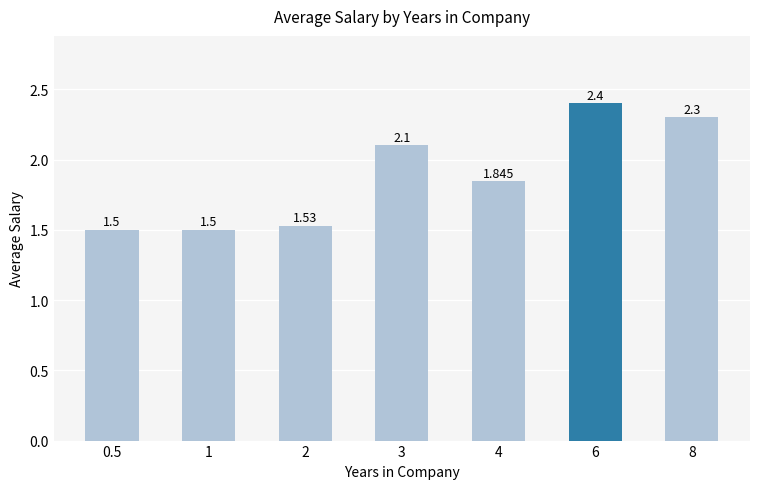

Rank the categories by value from highest to lowest.

6, 8, 3, 4, 2, 0.5, 1